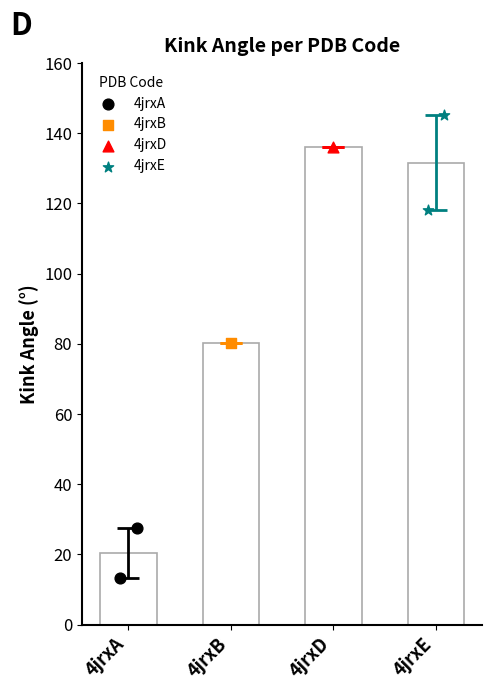

Which series has the largest Y range (max minus min)?

4jrxE